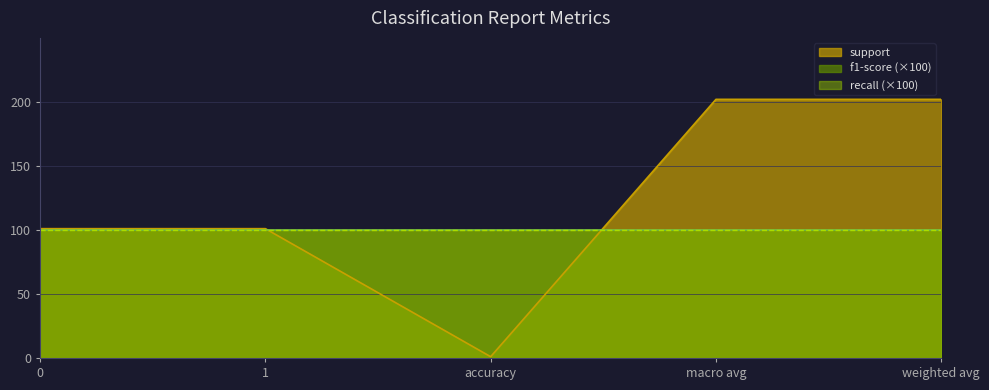

How many distinct data groups are displayed?

3